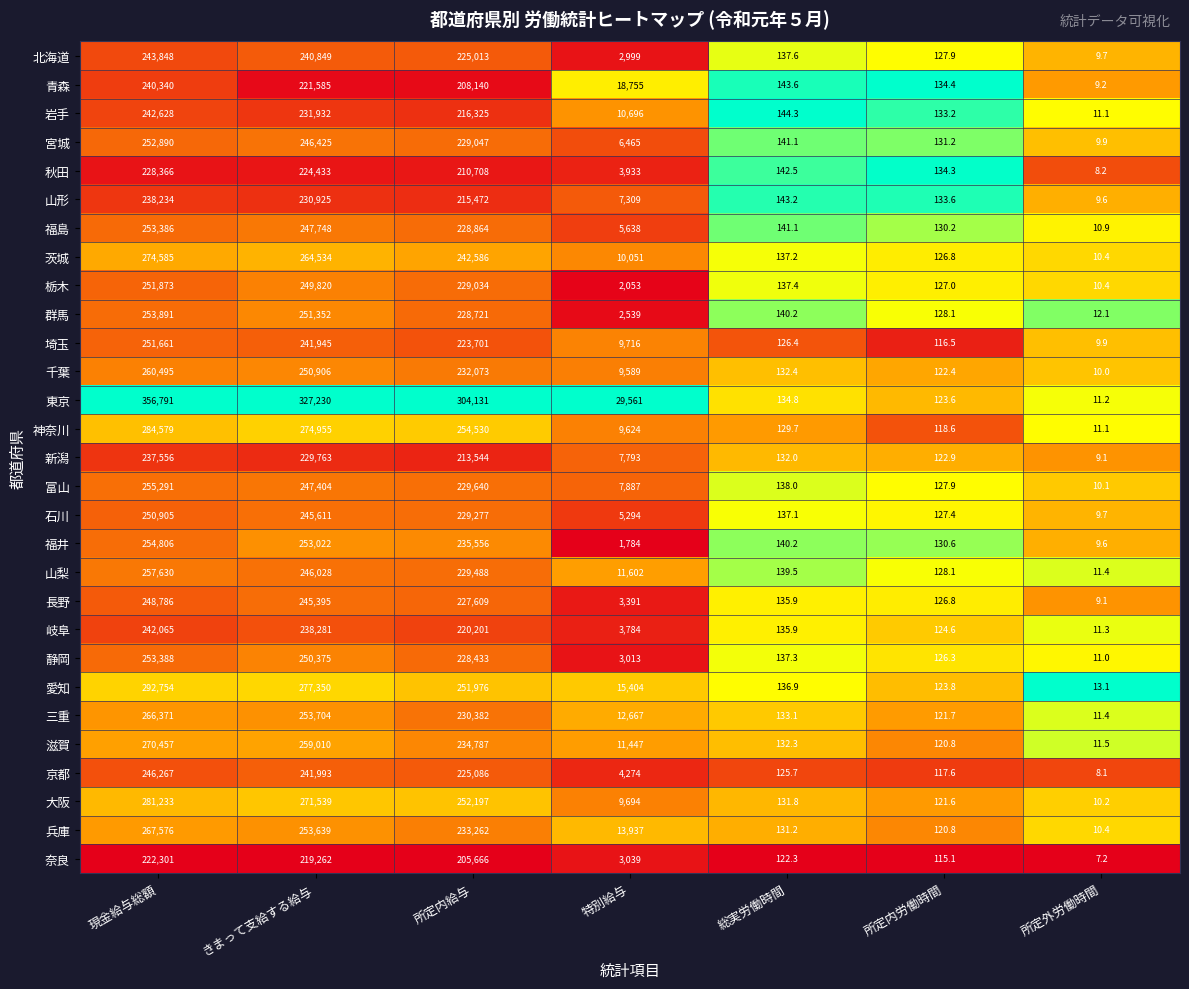

At which category does the chart reach its peak across all series?

現金給与総額